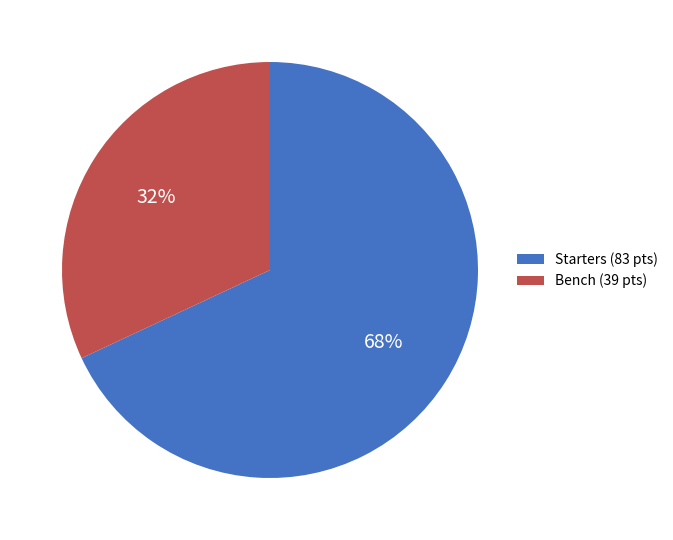

Rank the categories by value from lowest to highest.

Bench (39 pts), Starters (83 pts)